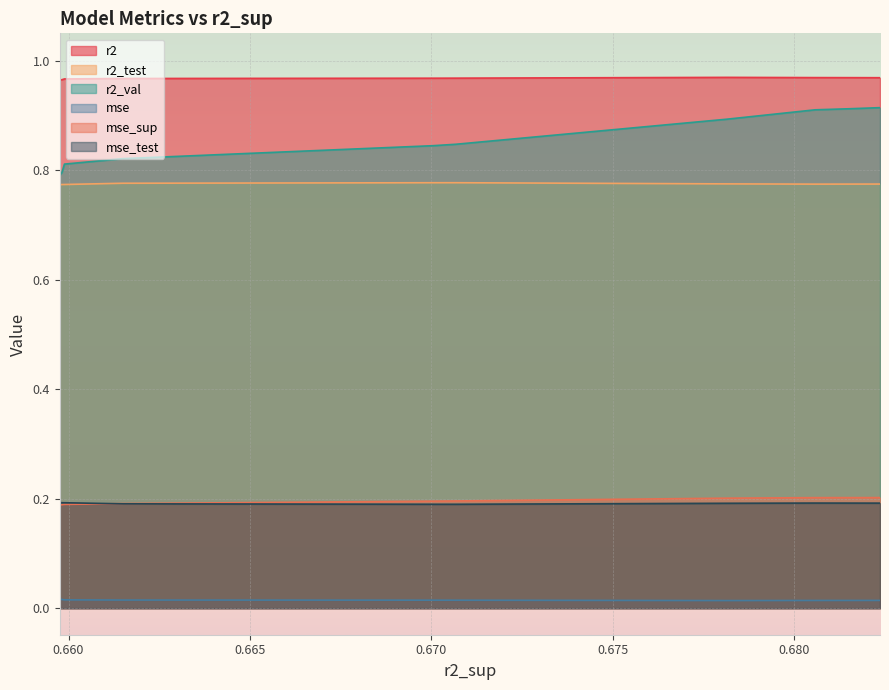

Count the r2_test values in the range 0 to 1.

10